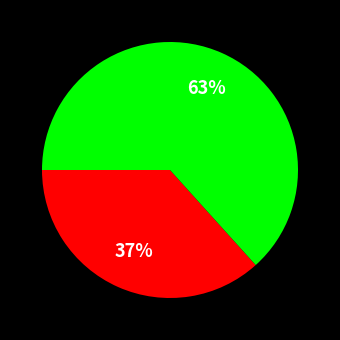

Does any single category account for the majority?

Yes